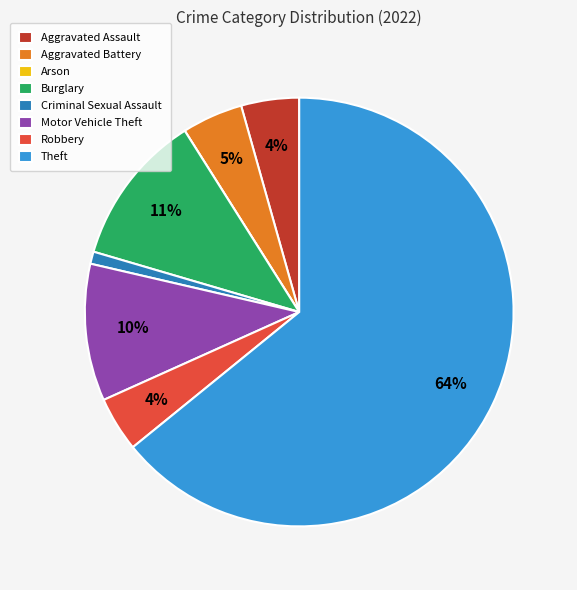

Is it true that Aggravated Assault is 10% of the pie?

False